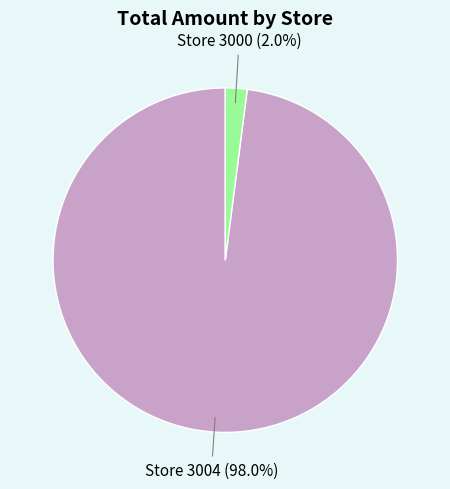

Does any single category account for the majority?

Yes